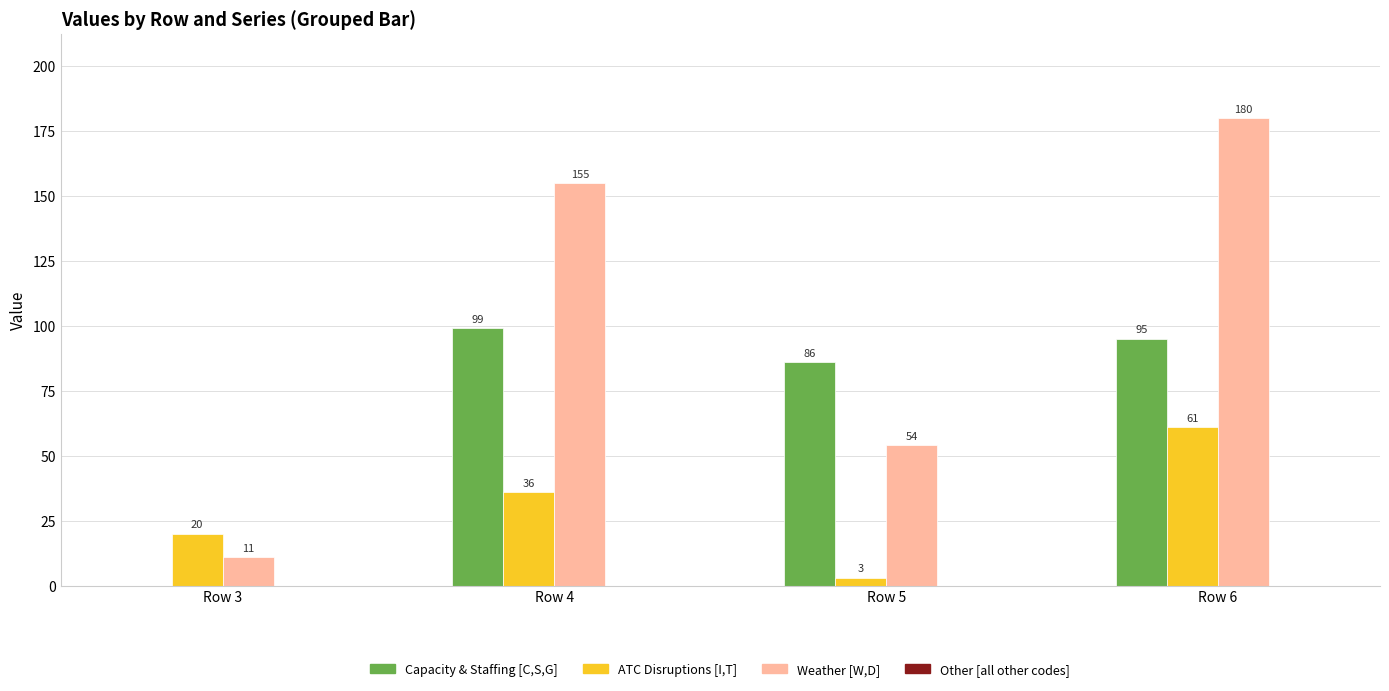

Is it true that Weather [W,D] equals 11 at Row 3?

True